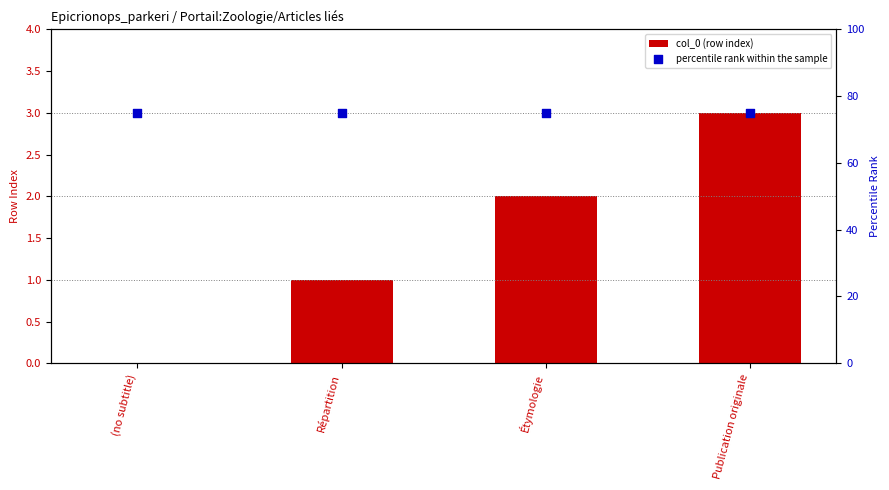

What is the total value across all series at Étymologie?

77